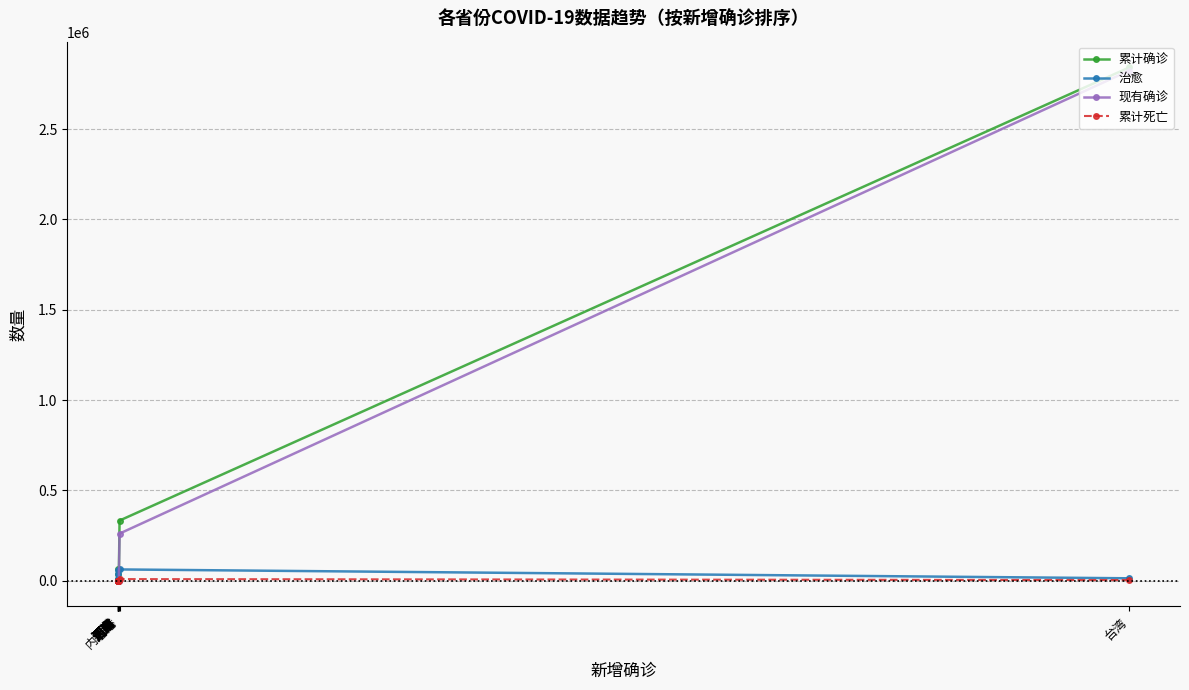

How many interior local peaks does the 治愈 series have?

5